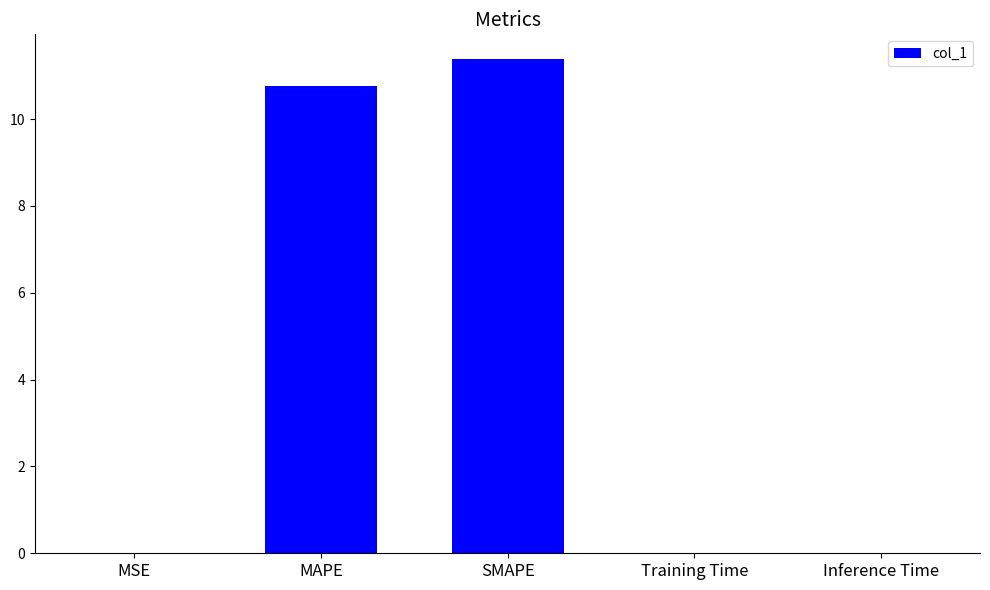

Does the chart contain stacked bars?

No